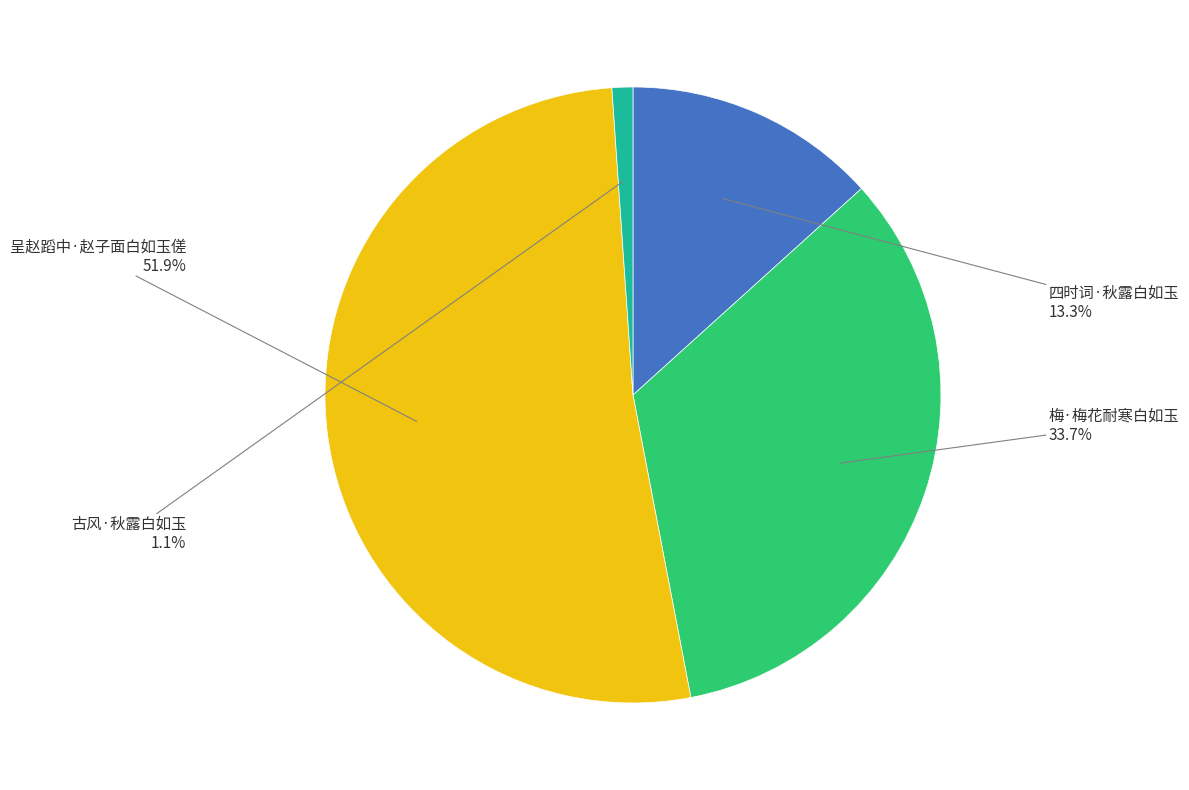

Which category has the smallest portion of the pie?

古风·秋露白如玉